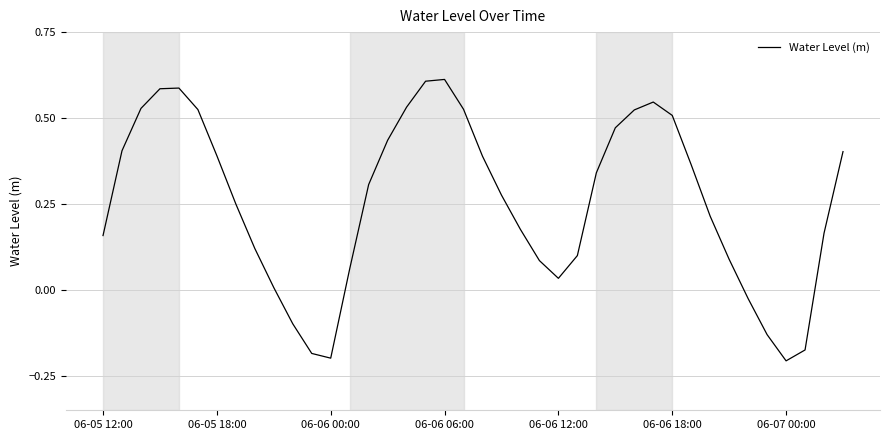

True or false: the data shows -0.1 at 06-07 00:00.

False